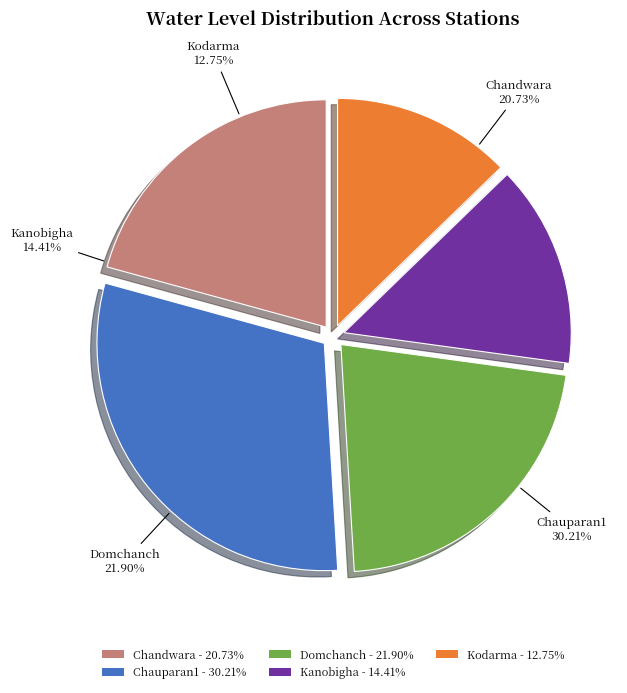

Is it true that Chauparan1 is 30% of the pie?

True